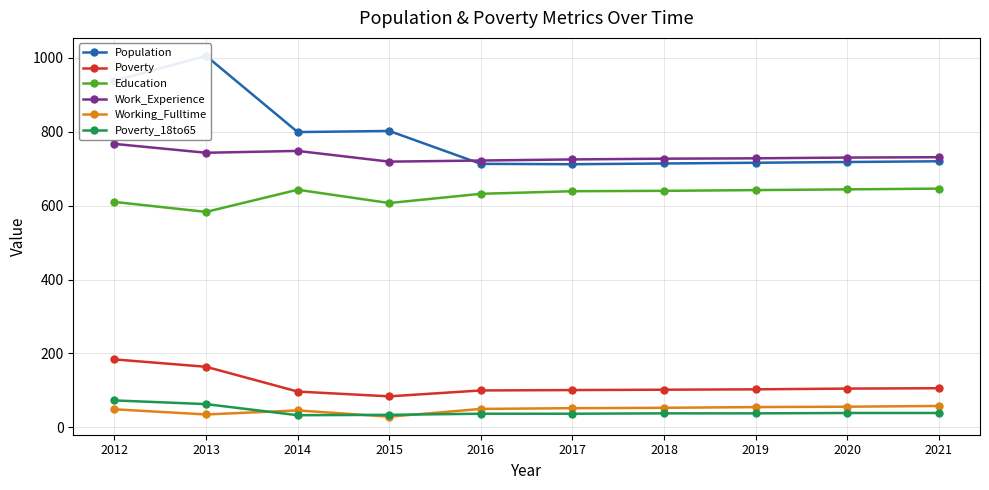

Rank the series by their maximum value, from lowest to highest.

Working_Fulltime, Poverty_18to65, Poverty, Education, Work_Experience, Population